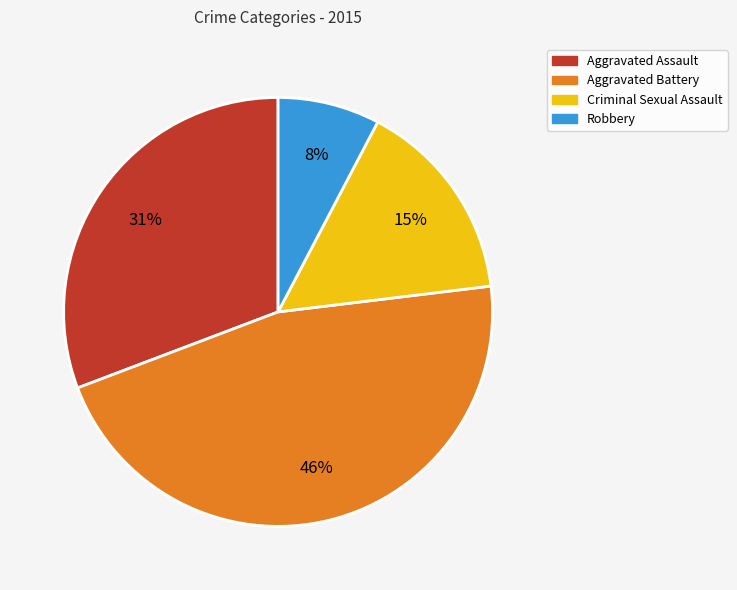

To the nearest percent, what portion does Criminal Sexual Assault represent?

15%